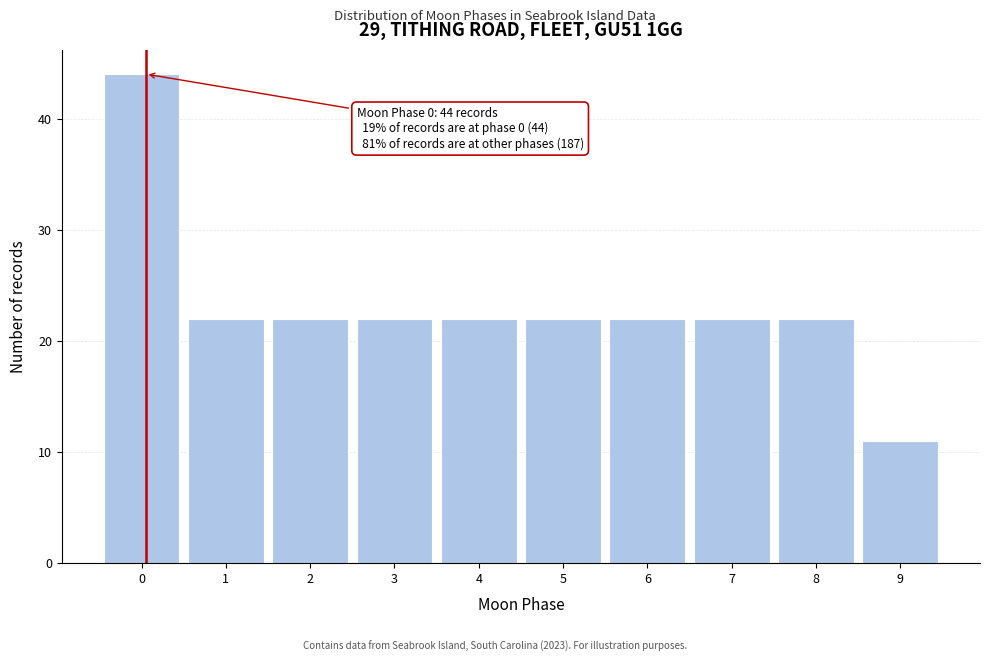

Reading left to right, what are all the values shown in this chart?

44	22	22	22	22	22	22	22	22	11